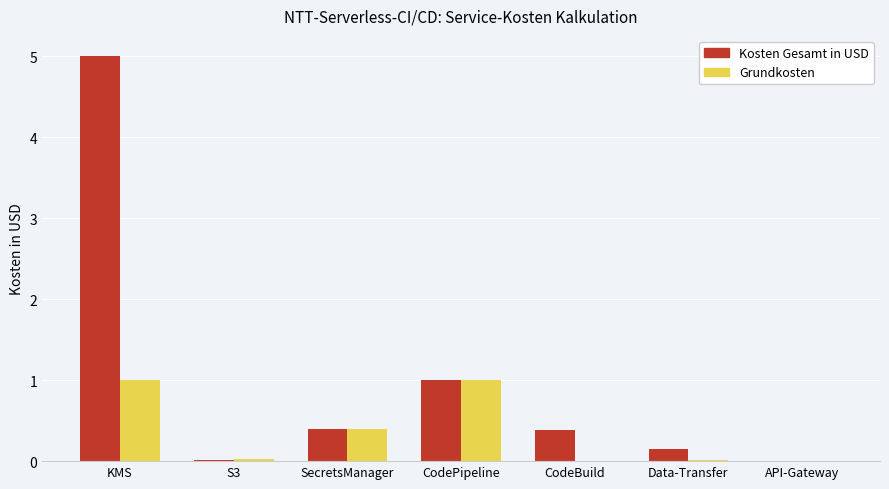

Which series has the largest total across all categories?

Kosten Gesamt in USD